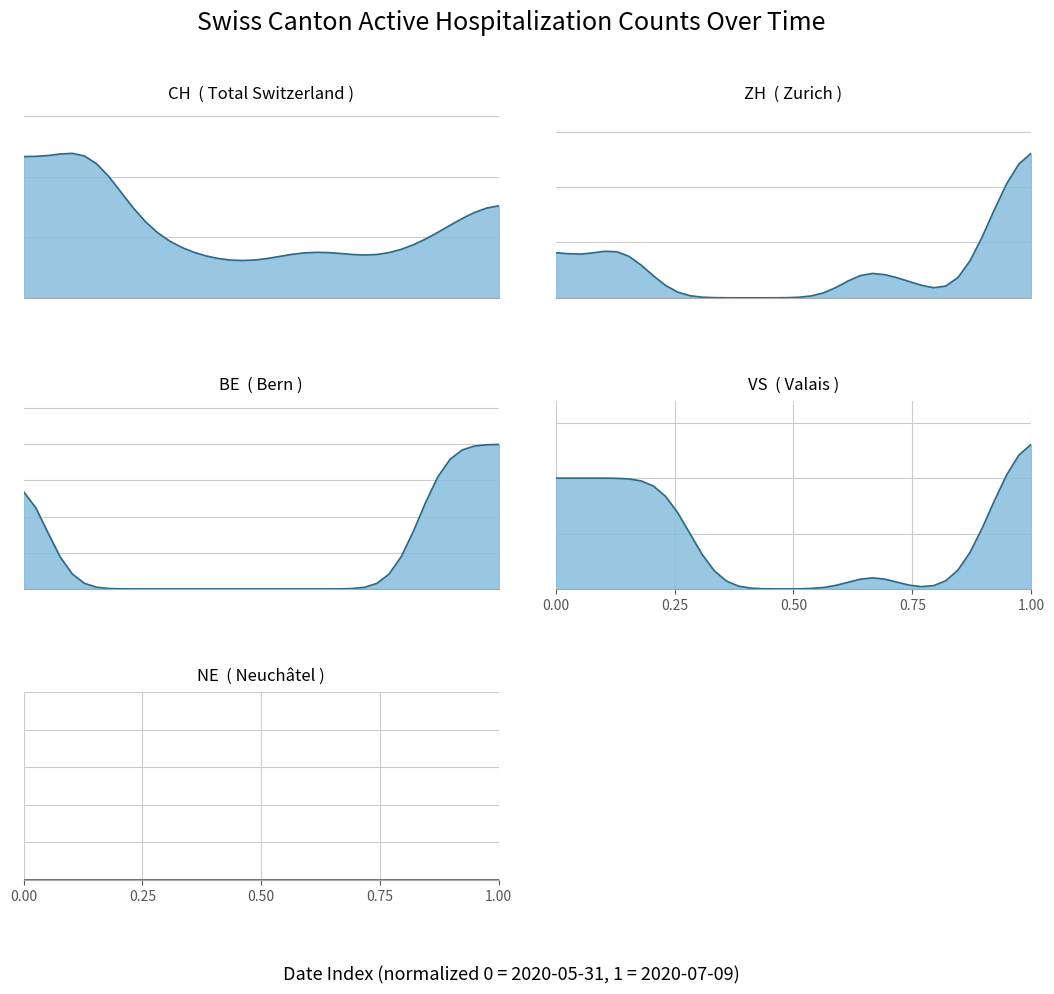

How many intersections are there between VS_line and BE_line?

2